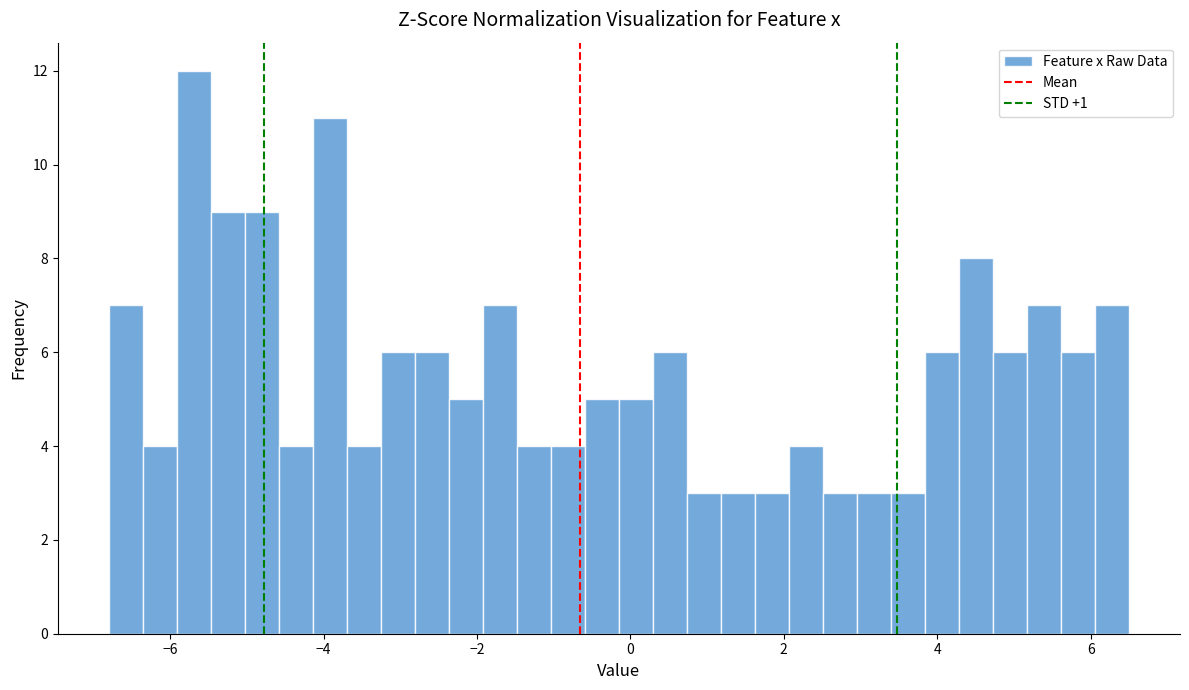

Around what value on the x-axis is the tallest bar? Give the approximate position of its centre, as read against the axis.

-5.6